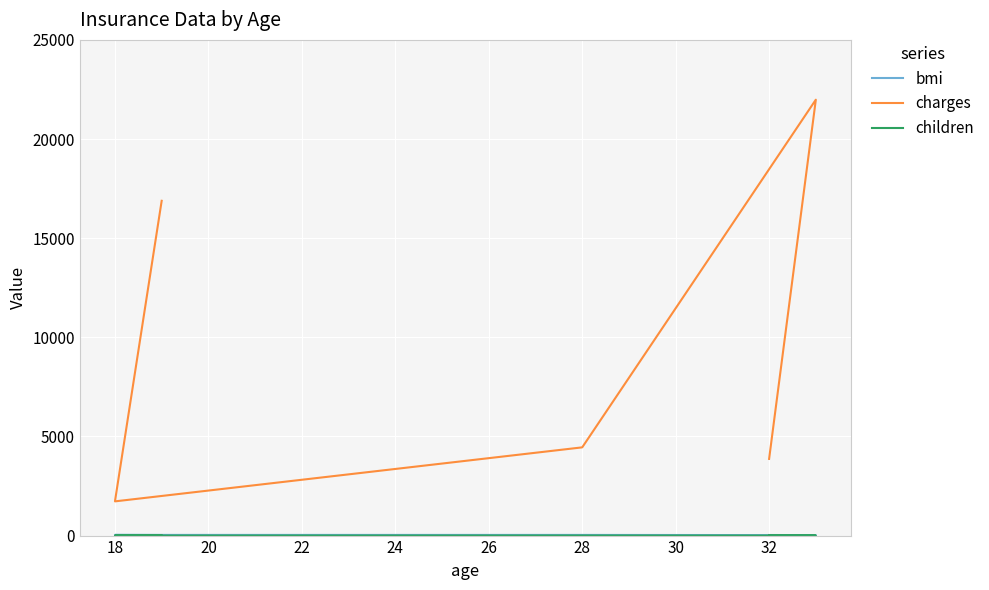

Count the children values in the range 0 to 1.

4